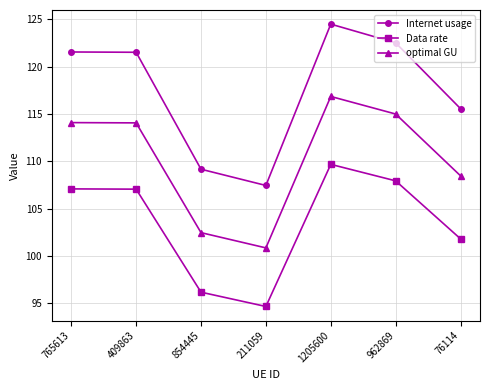

Rank the series by their average value, from lowest to highest.

Data rate, optimal GU, Internet usage